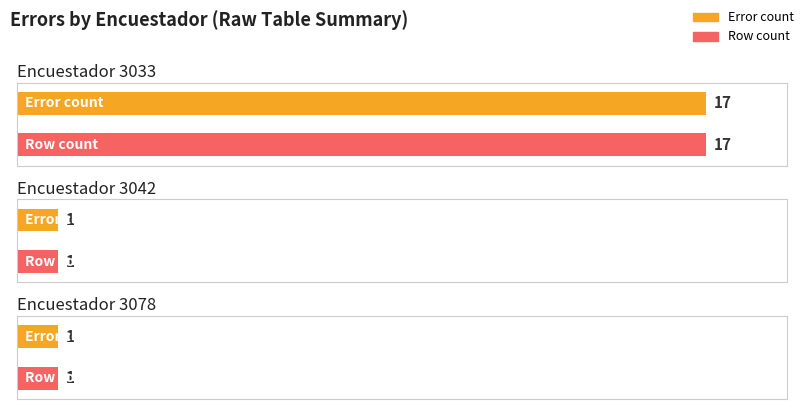

What value does the Count of errors series have at 3033, to the nearest 10?

20